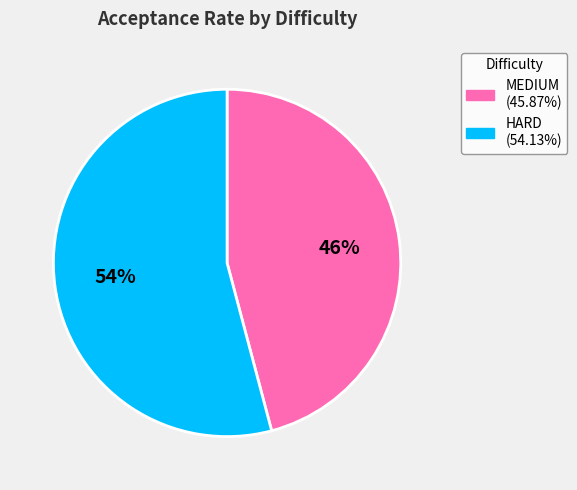

Combined, do HARD (54.13%) and MEDIUM (45.87%) account for over 50%?

Yes